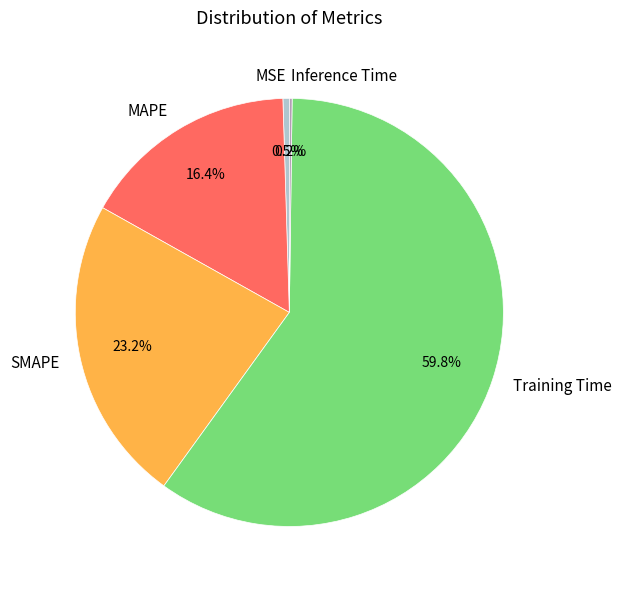

Is Training Time the majority of the pie?

Yes